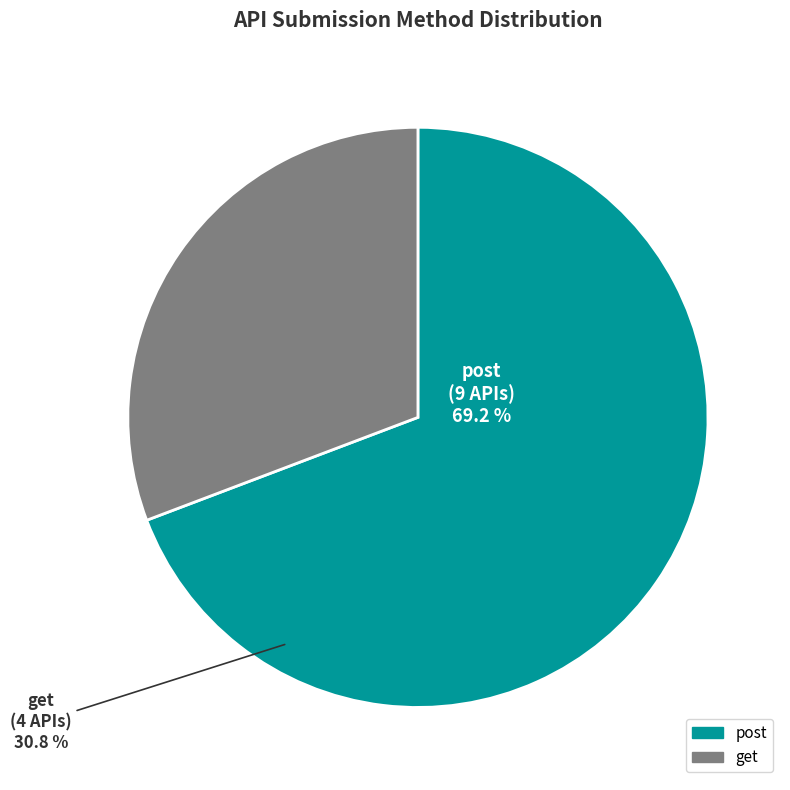

Combined, what portion of the pie is post and get?

100.0%